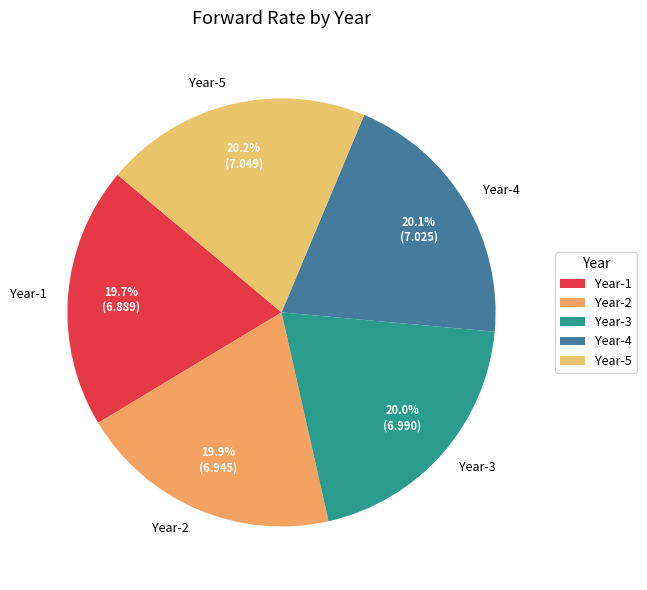

Does Year-3 represent more than half of the total?

No